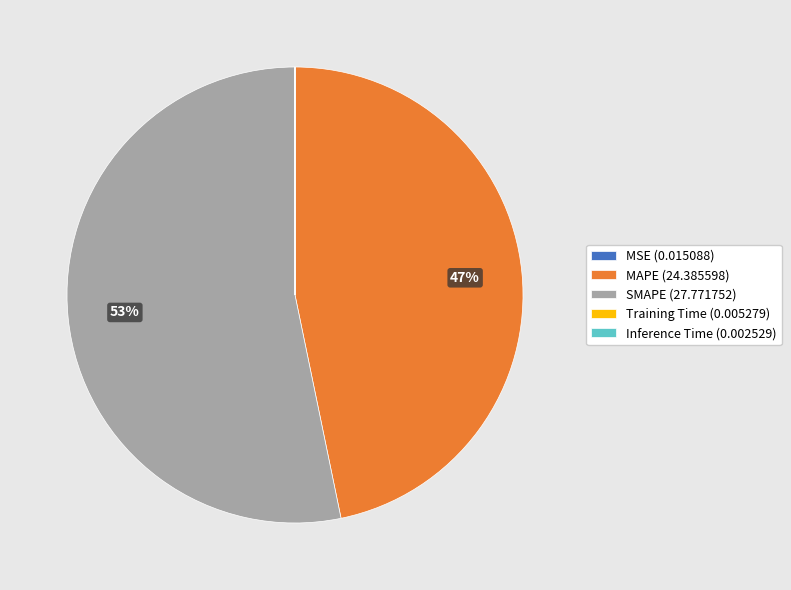

To the nearest percent, what is the difference between the largest and smallest slice percentages?

53%